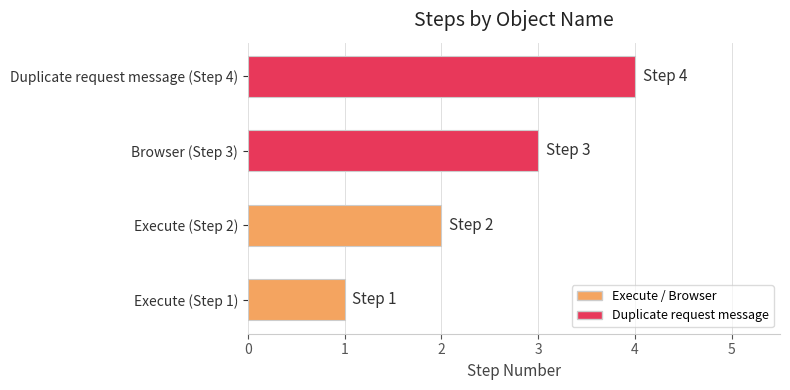

Where is the data nearest to the value 2?

Execute (Step 2)